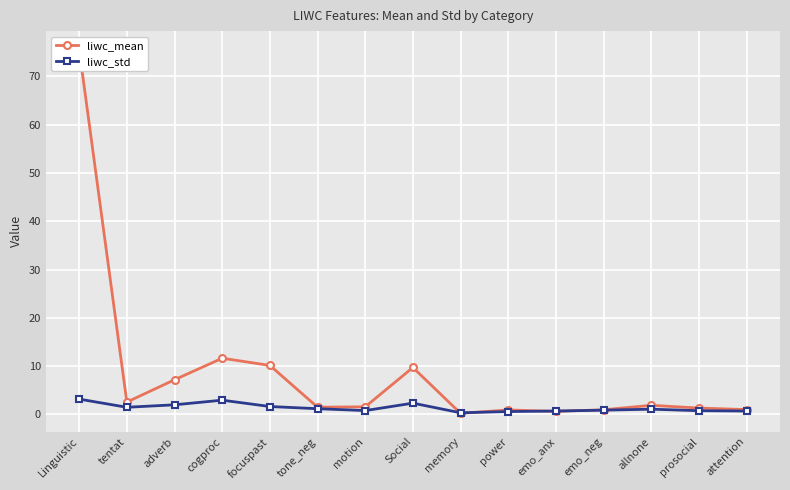

What is the spread (max minus min) of values at allnone?

0.8